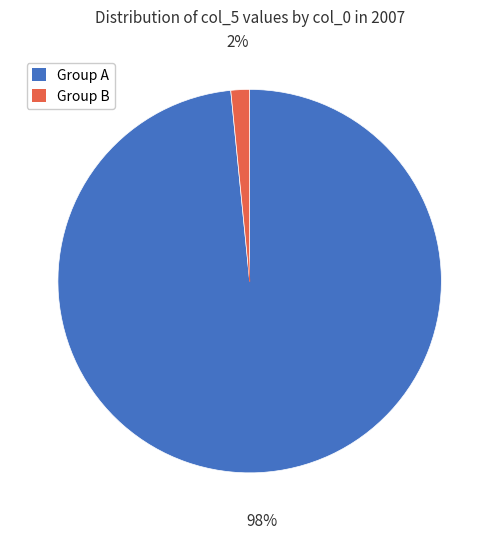

To the nearest percent, what is the average slice percentage?

50%